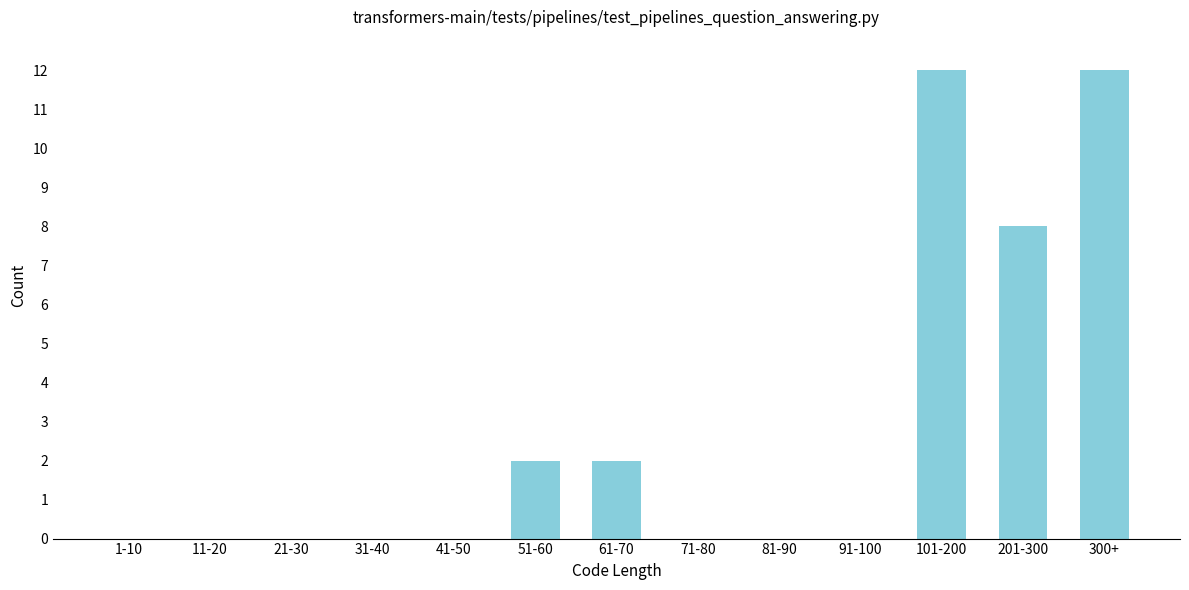

Reading left to right, list all the values displayed in this chart.

1-10=0	11-20=0	21-30=0	31-40=0	41-50=0	51-60=2	61-70=2	71-80=0	81-90=0	91-100=0	101-200=12	201-300=8	300+=12